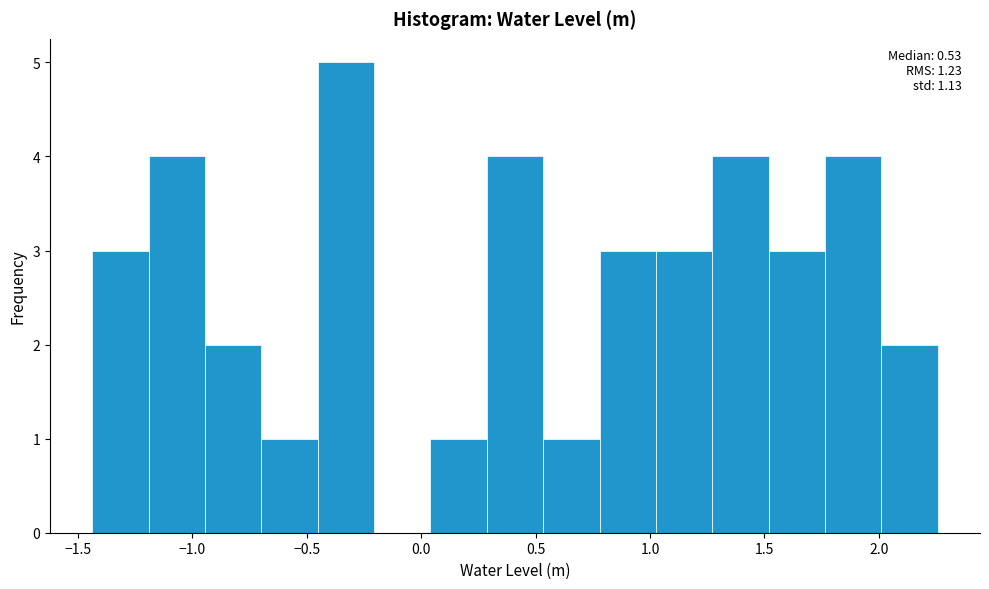

Which range on the x-axis has the tallest bar?

-0.45 to -0.20